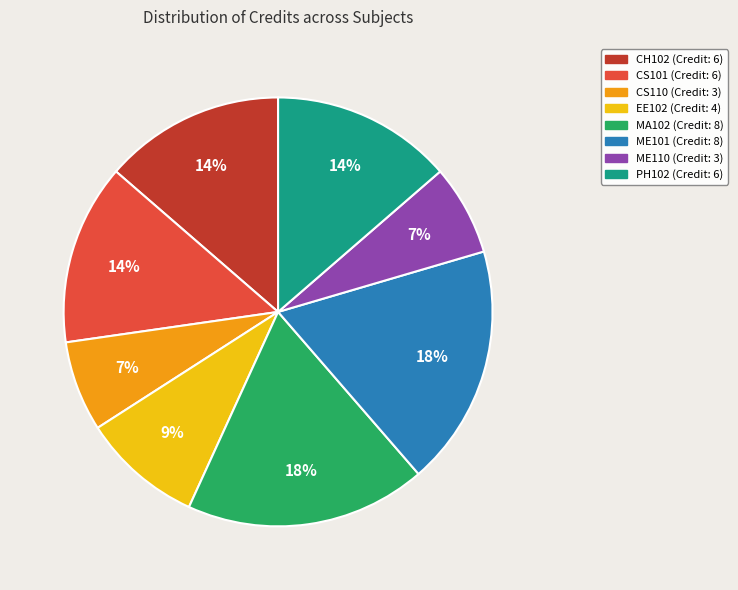

The ME110 slice represents 17% of the pie. True or false?

False